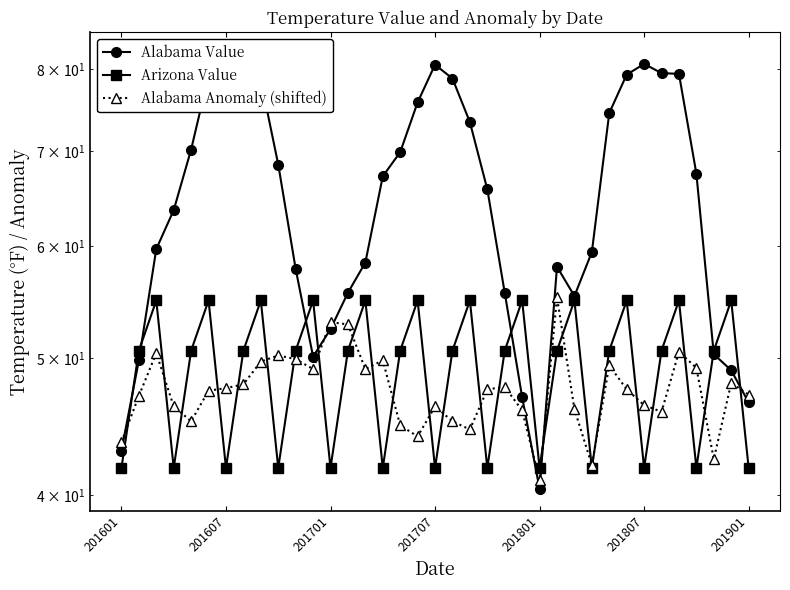

What is the maximum value for Alabama Anomaly (shifted)?

55.2